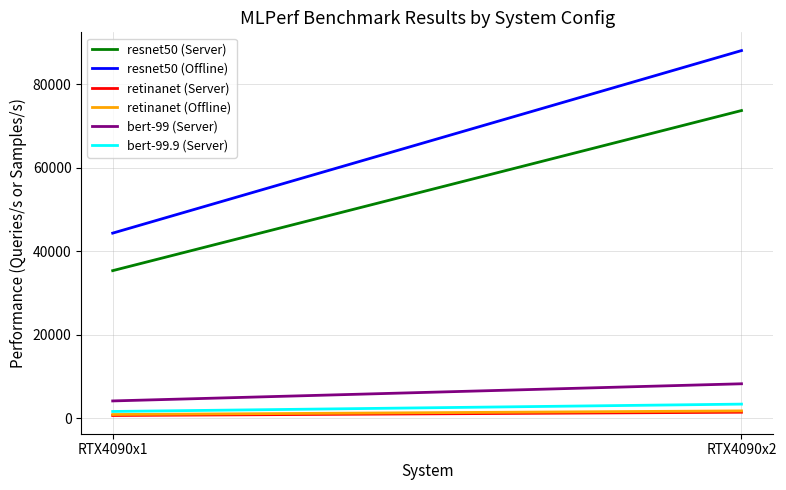

Is the value of resnet50 (Server) at RTX4090x1 greater than the value of retinanet (Offline) at RTX4090x1?

Yes